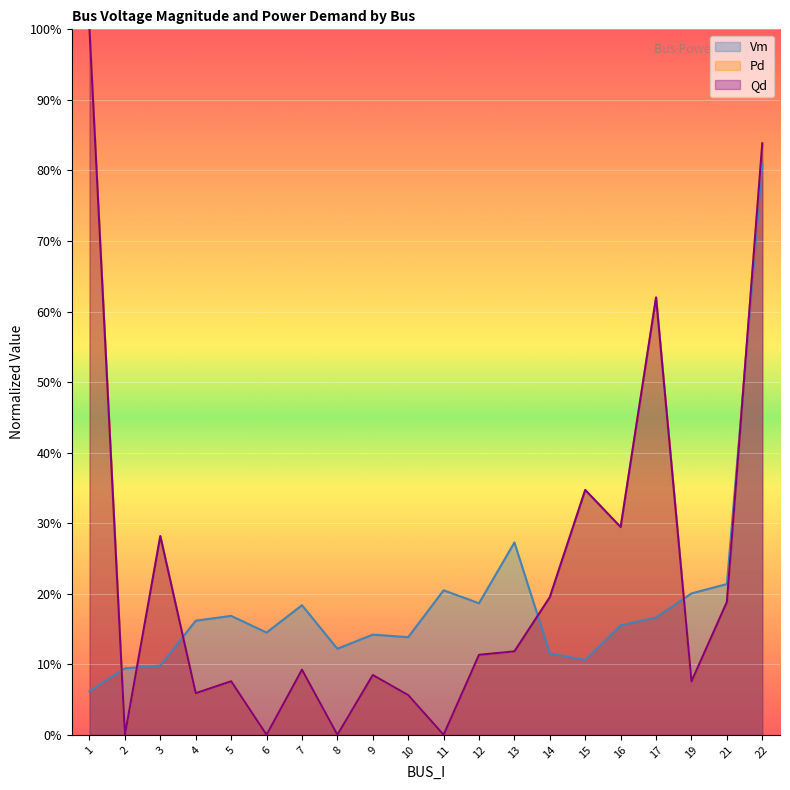

What is the value of the Qd point at the 7th from the left?

0.1